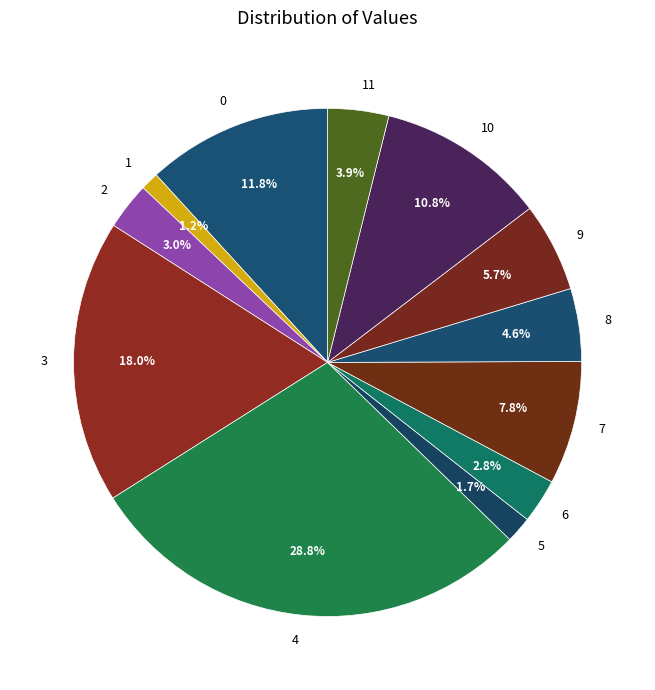

Which category has the smallest portion of the pie?

1